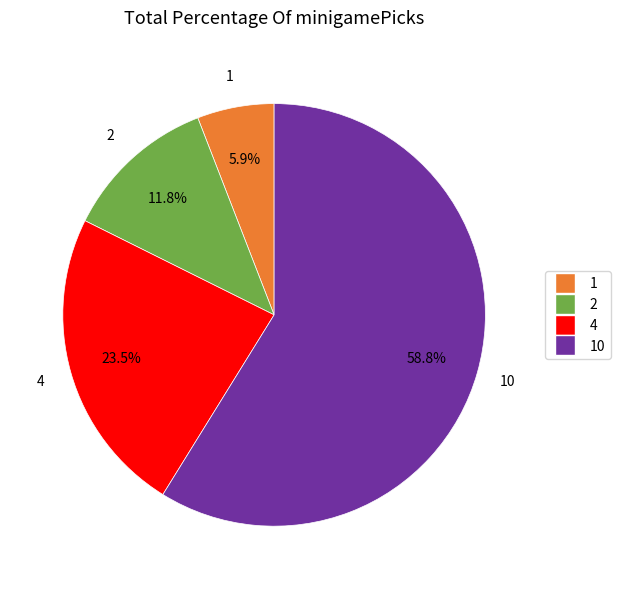

Combined, do 2 and 1 account for over 50%?

No